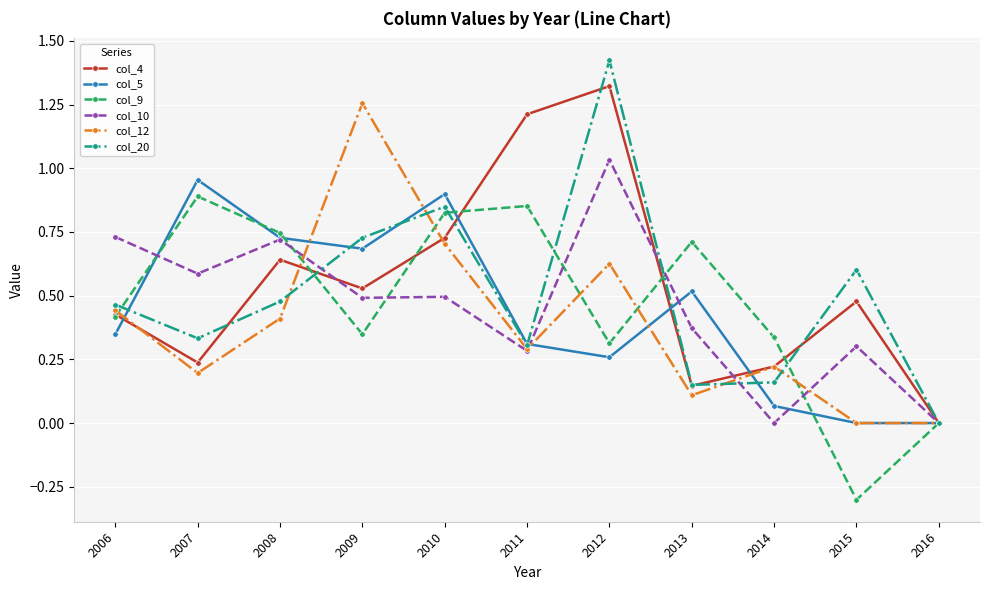

How many col_4 values are between 0 and 1?

9